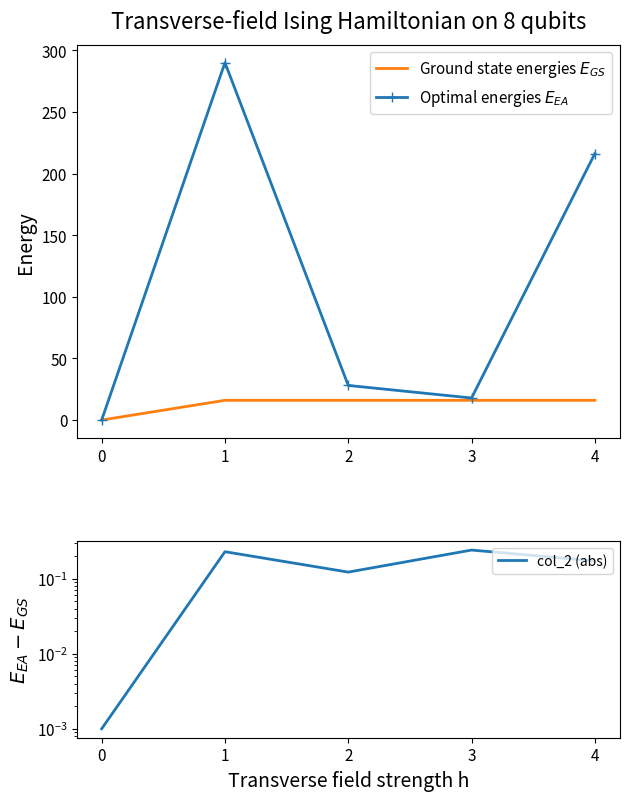

Between 0 and 2, which series saw the biggest shift?

Optimal energies $E_{EA}$